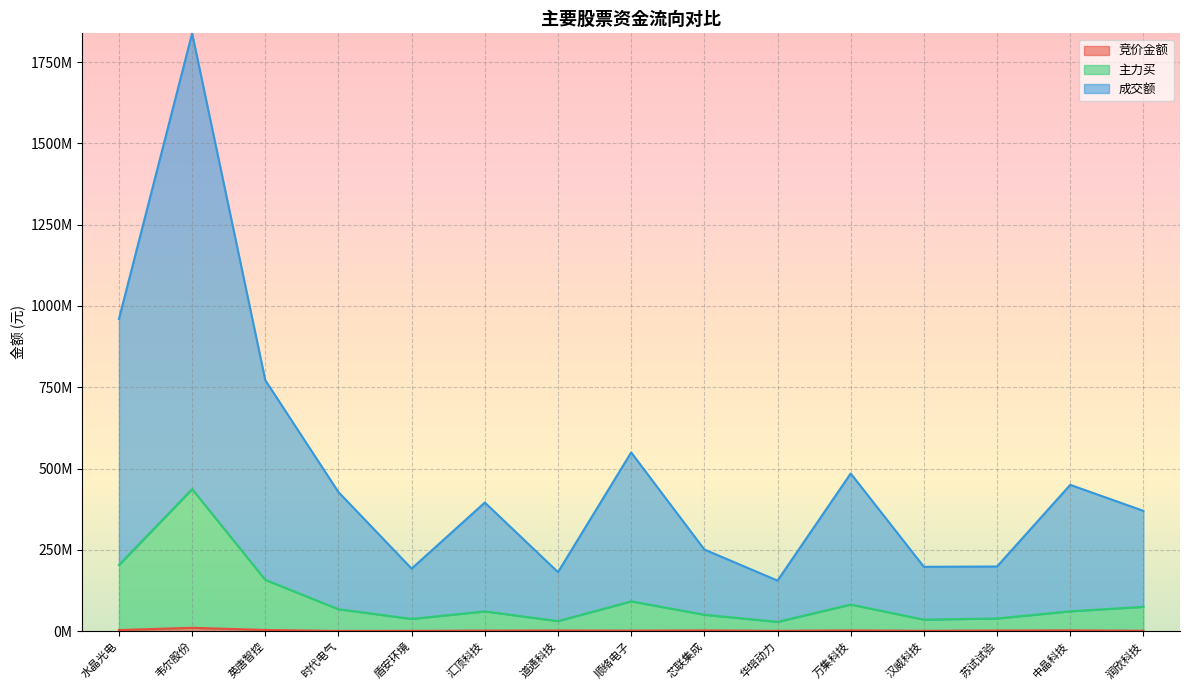

True or false: 成交额 and 主力买 cross at least once.

False